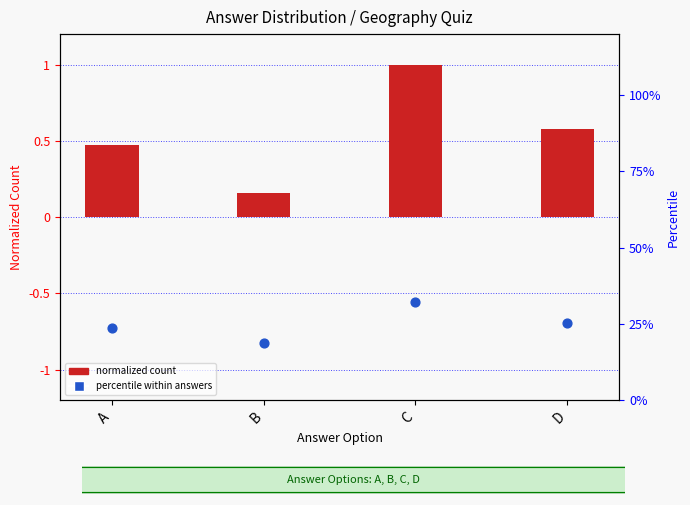

Which series has the largest total across all categories?

percentile %